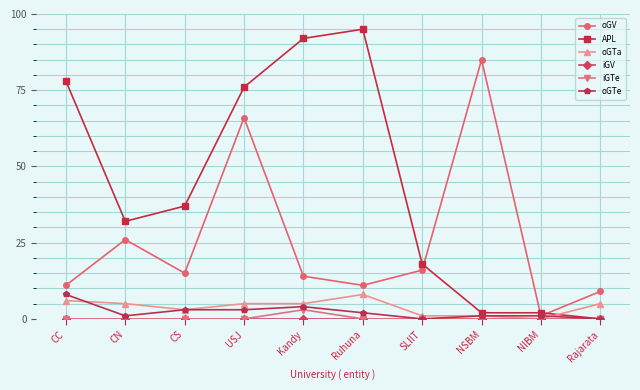

How many lines are shown in the chart?

6